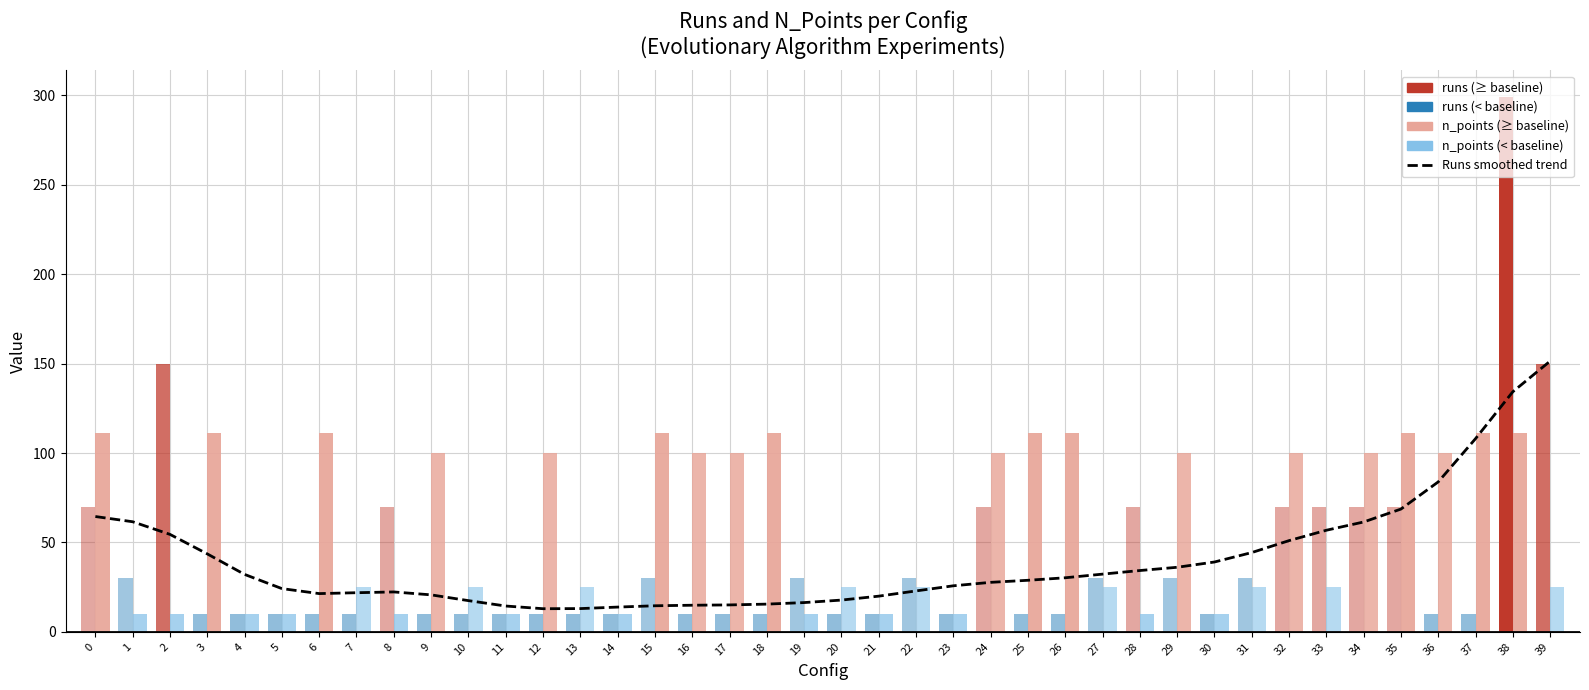

Reading left to right, what are all the values shown in this chart?

64.5	61.6	54.5	43.6	32.1	24.2	21.4	21.9	22.3	20.7	17.4	14.4	12.9	13.0	13.8	14.6	14.9	15.0	15.5	16.4	17.7	19.9	22.9	25.7	27.7	28.8	30.2	32.3	34.3	36.1	39.0	44.3	51.0	56.8	61.4	68.6	83.9	108.0	134.3	151.4